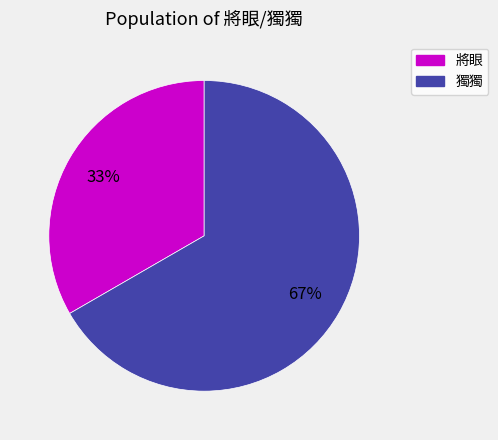

Between 獨獨 and 將眼, which is larger?

獨獨